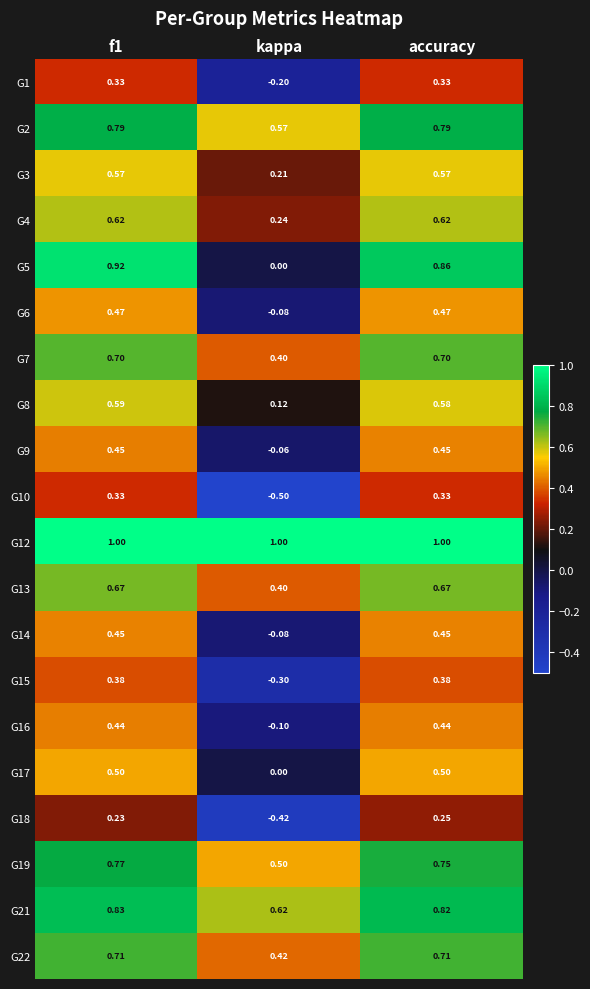

What is the greatest value displayed?

1.0